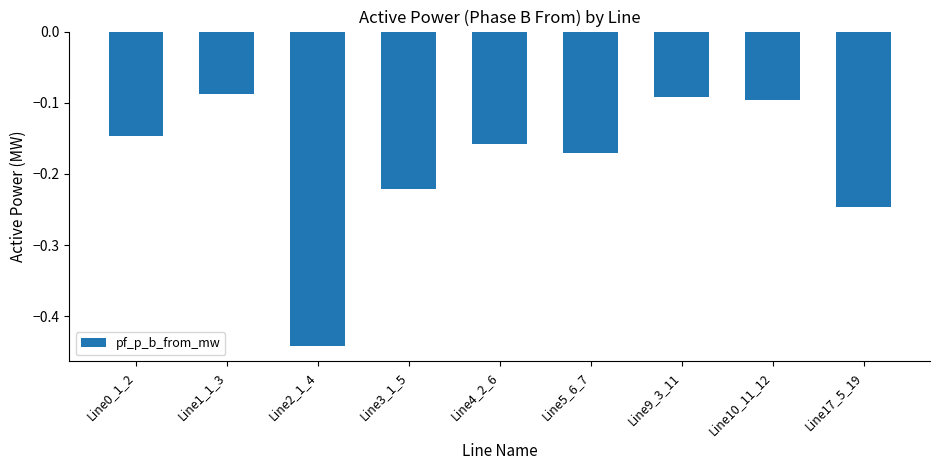

Are the bars horizontal?

No